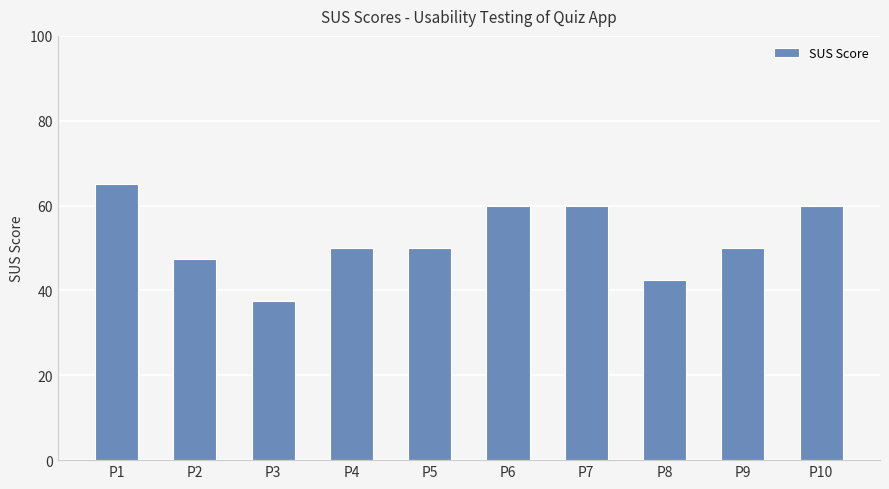

What is the sum of the values at P9 and P7?

110.0